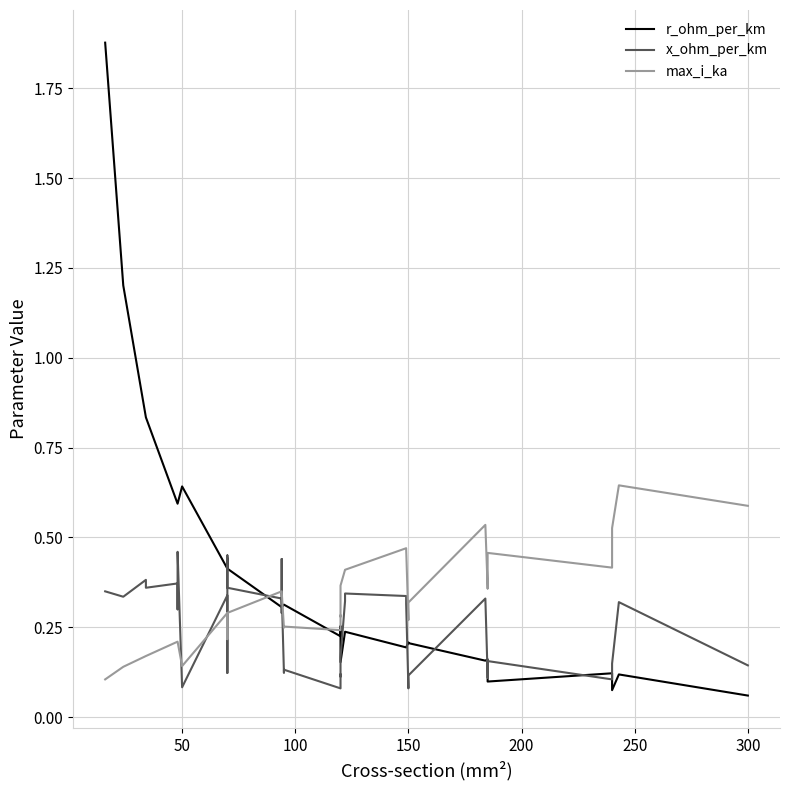

How many lines are shown in the chart?

3